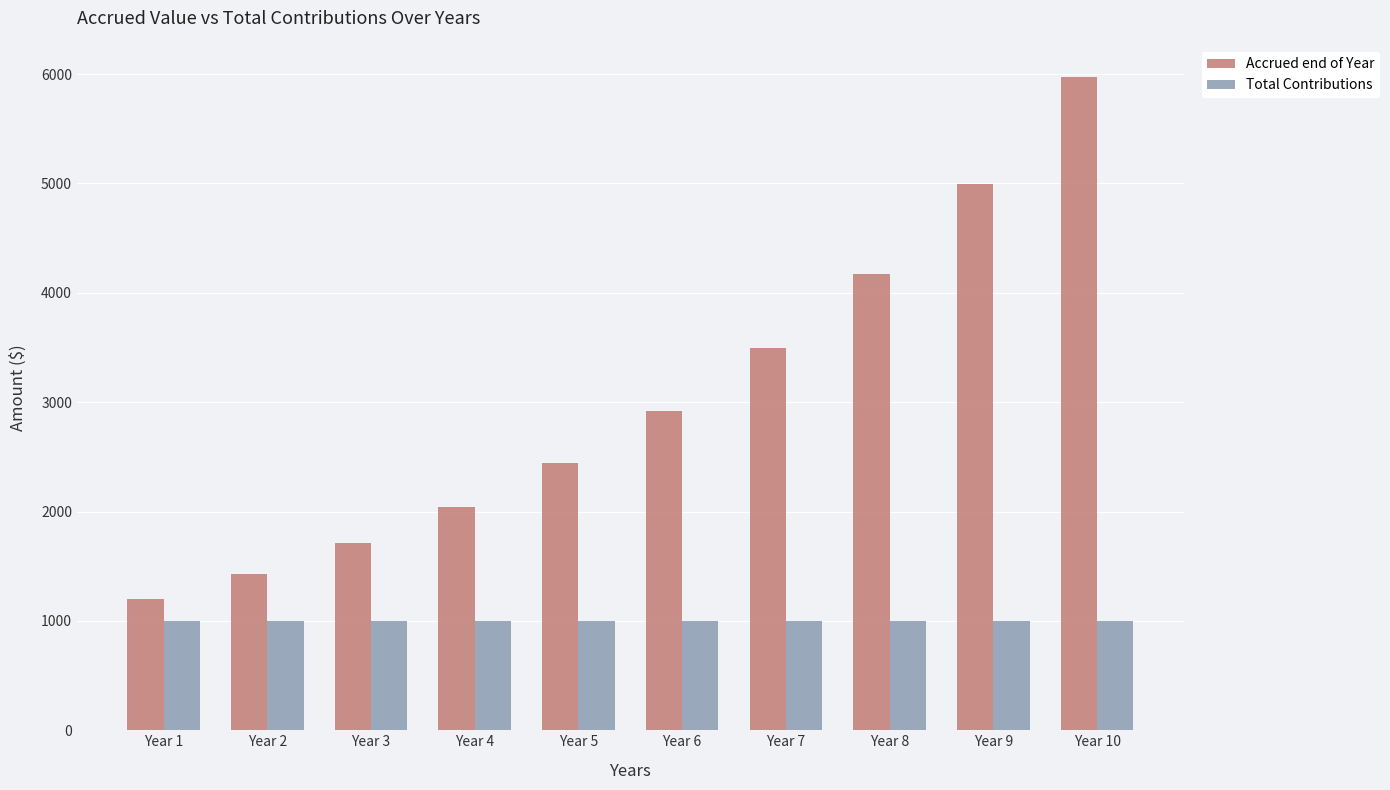

Is the value of Accrued end of Year at Year 9 greater than the value of Total Contributions at Year 7?

Yes